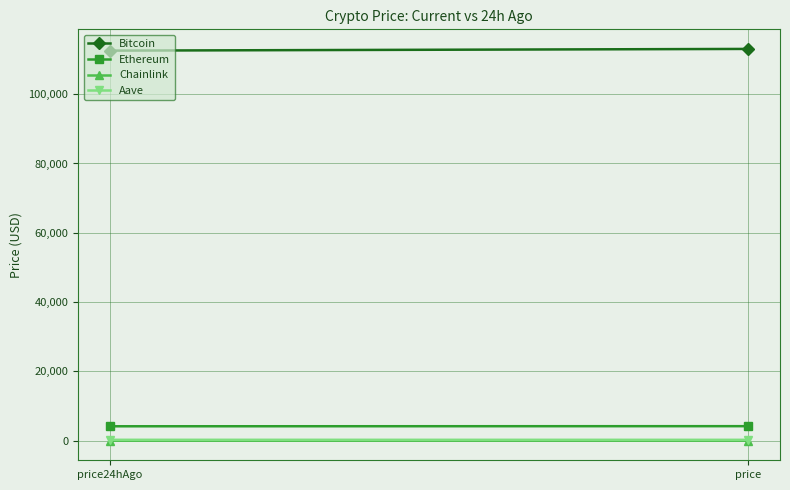

At how many categories does at least one series exceed 55887?

2